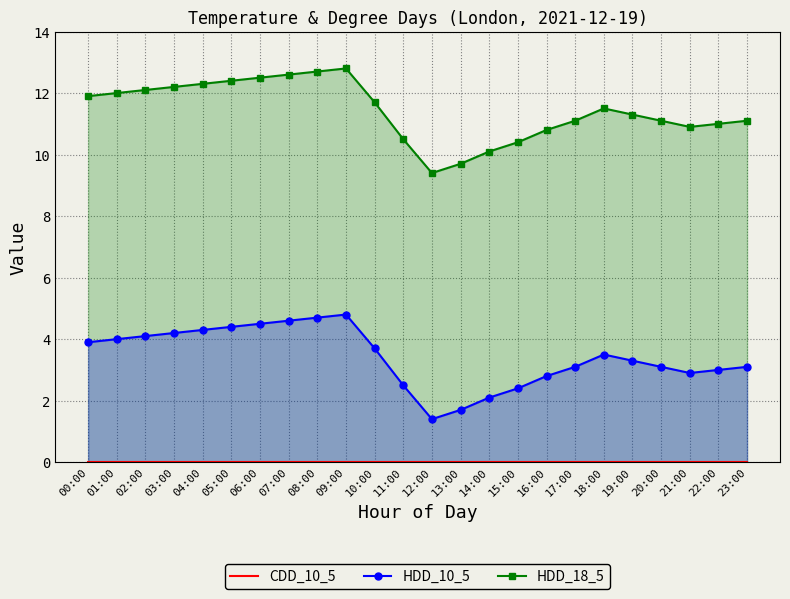

Where does the HDD_10_5 series first go above 3?

00:00